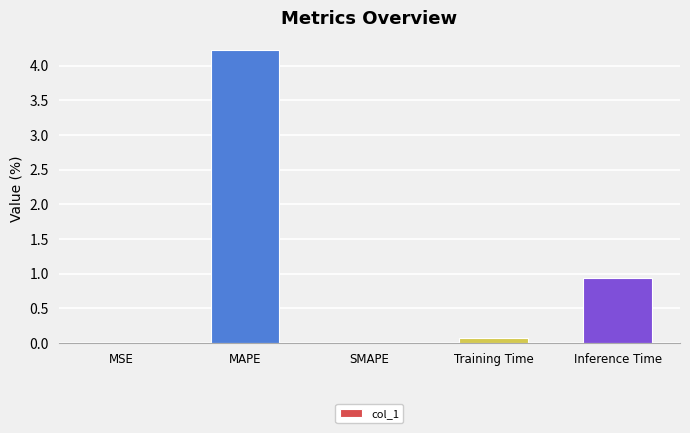

Which category has the highest value across all series?

MAPE